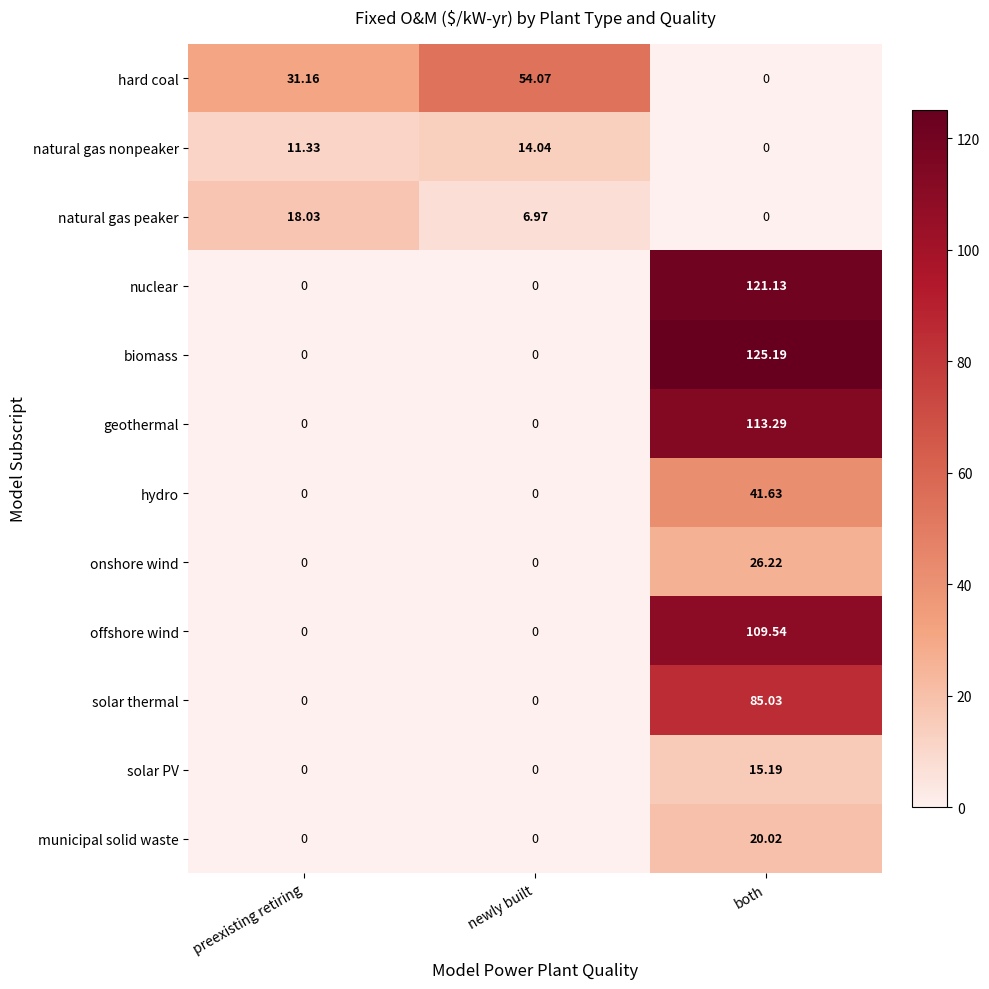

List the series in order of their peak value, lowest first.

natural gas nonpeaker, solar PV, natural gas peaker, municipal solid waste, onshore wind, hydro, hard coal, solar thermal, offshore wind, geothermal, nuclear, biomass